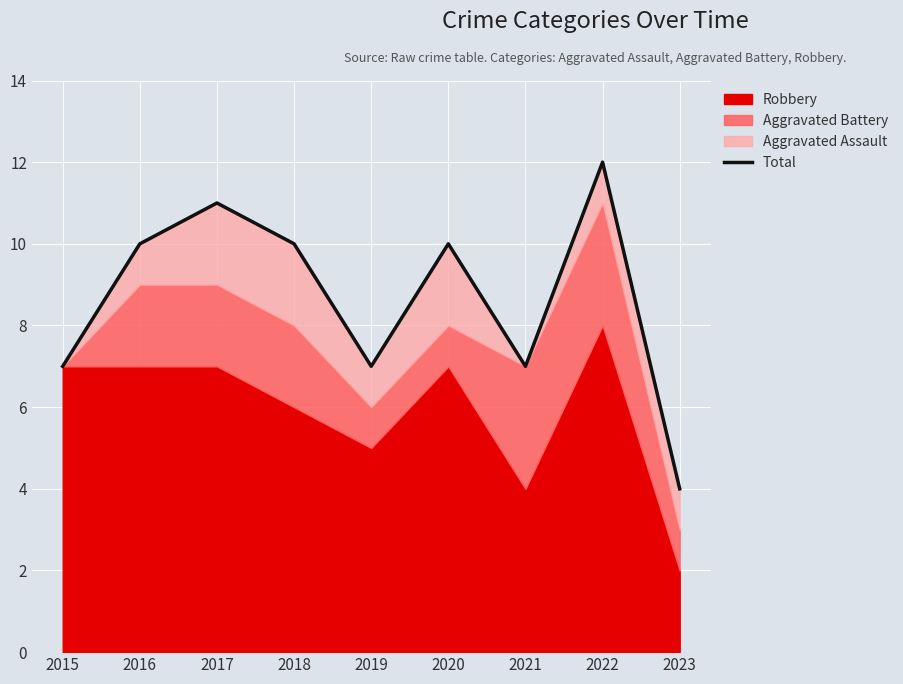

What is the difference between the second highest and minimum values?

7